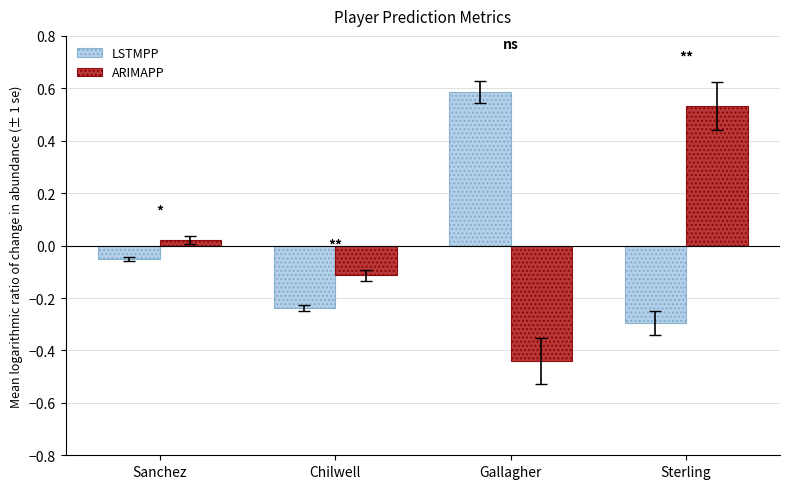

At which label does ARIMAPP first exceed 0?

Sanchez